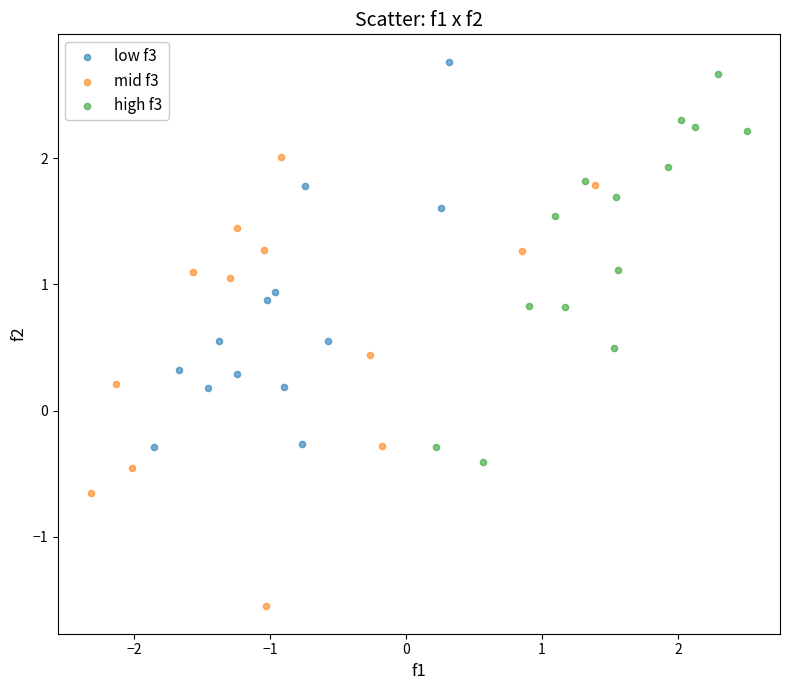

Which series contains the lowest Y value?

mid f3